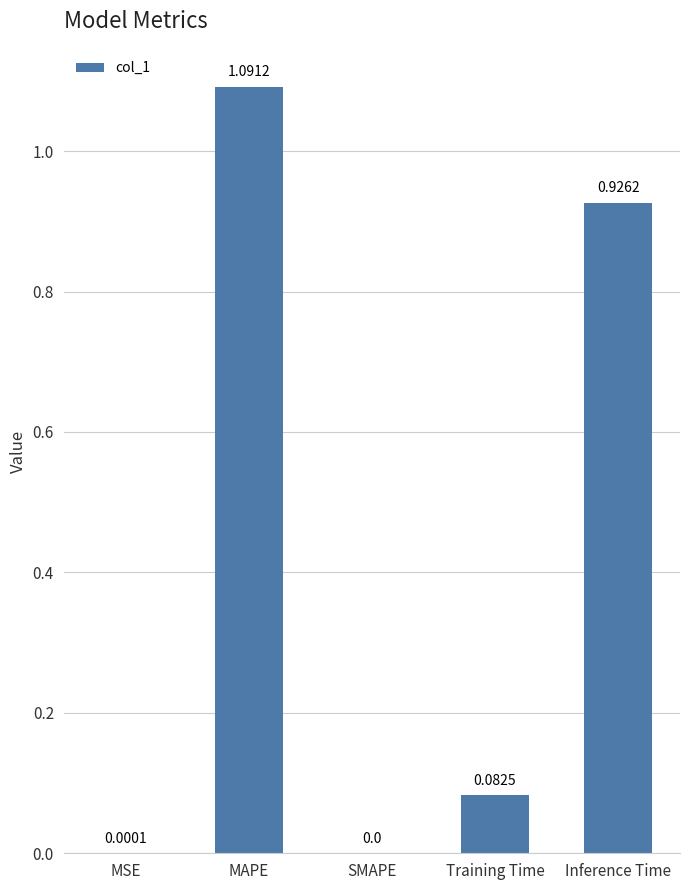

What is the sum of all values?

2.1